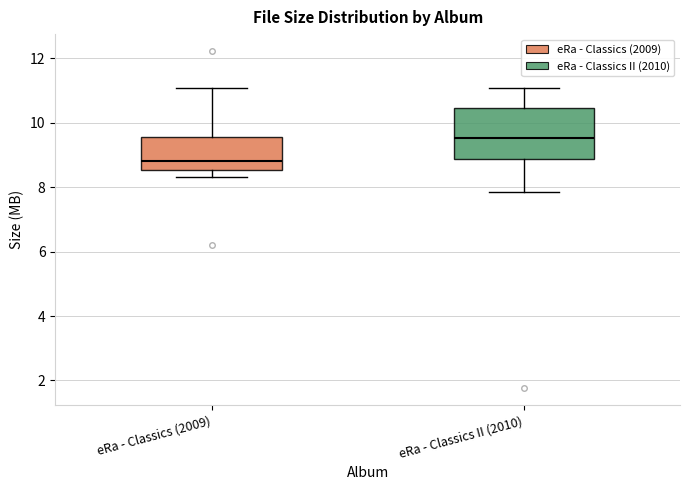

Reading left to right, read every box against the y-axis: the position of its median line, the range the box covers, and the ends of its whiskers. The values are not printed on the chart, so give them approximately, as read against the axis.

eRa - Classics (2009): median 8.8, box 8.6 to 9.6, whiskers 8.4 to 11.0
eRa - Classics II (2010): median 9.6, box 8.8 to 10.4, whiskers 7.8 to 11.0